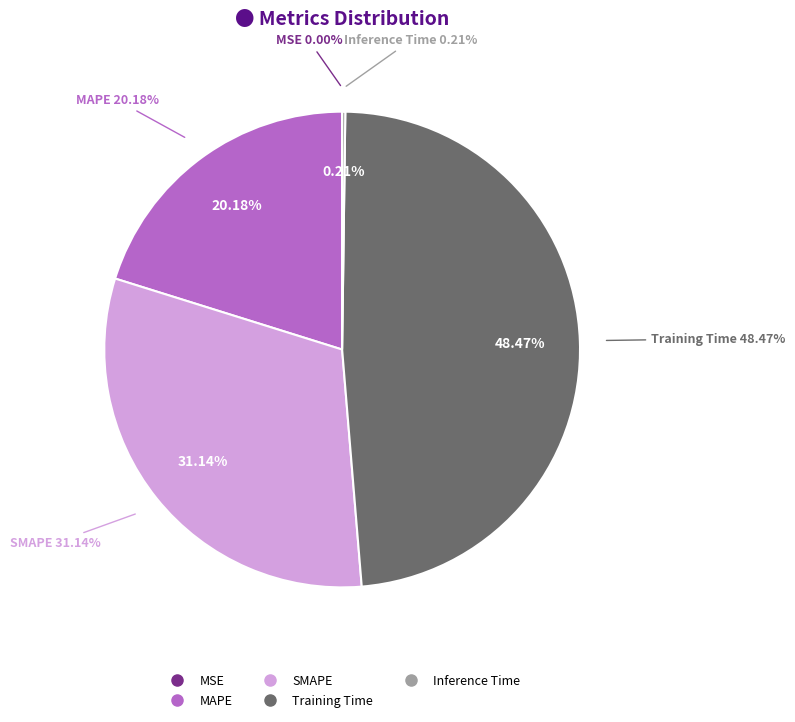

Is there any slice that represents more than half of the pie?

No